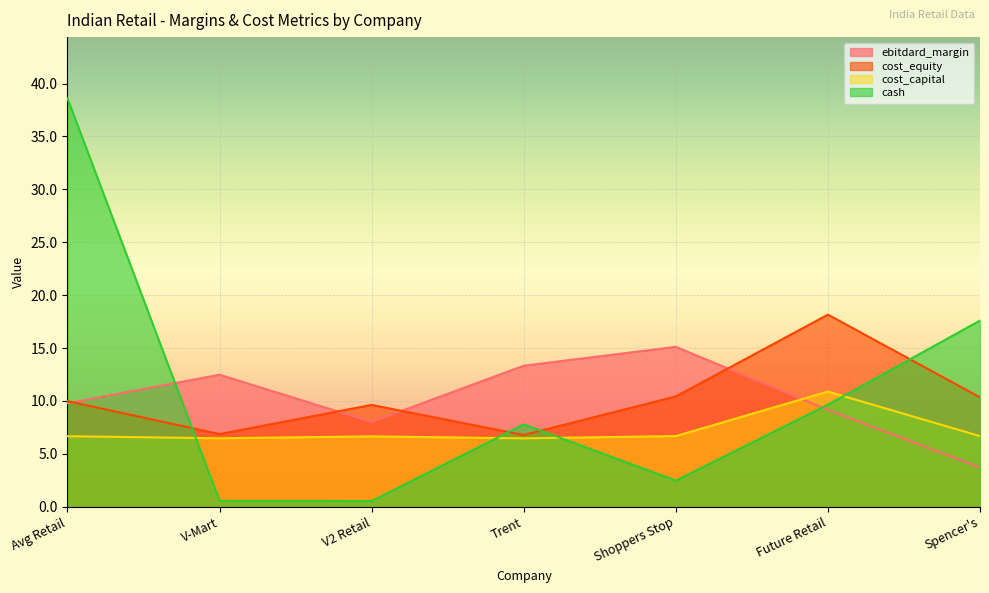

At how many categories does at least one series exceed 30?

1